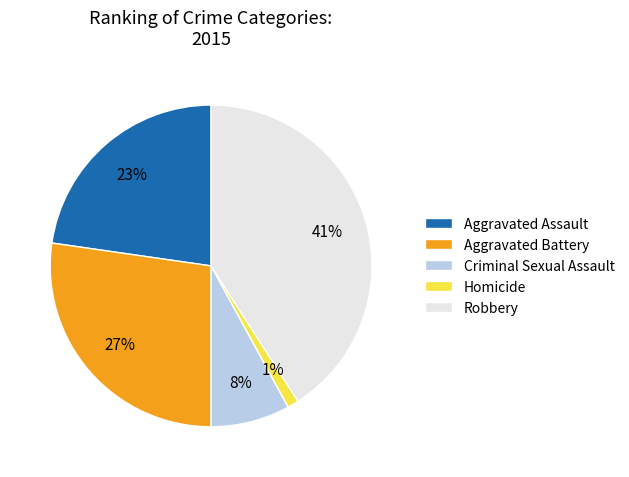

Which category has the smallest portion of the pie?

Homicide